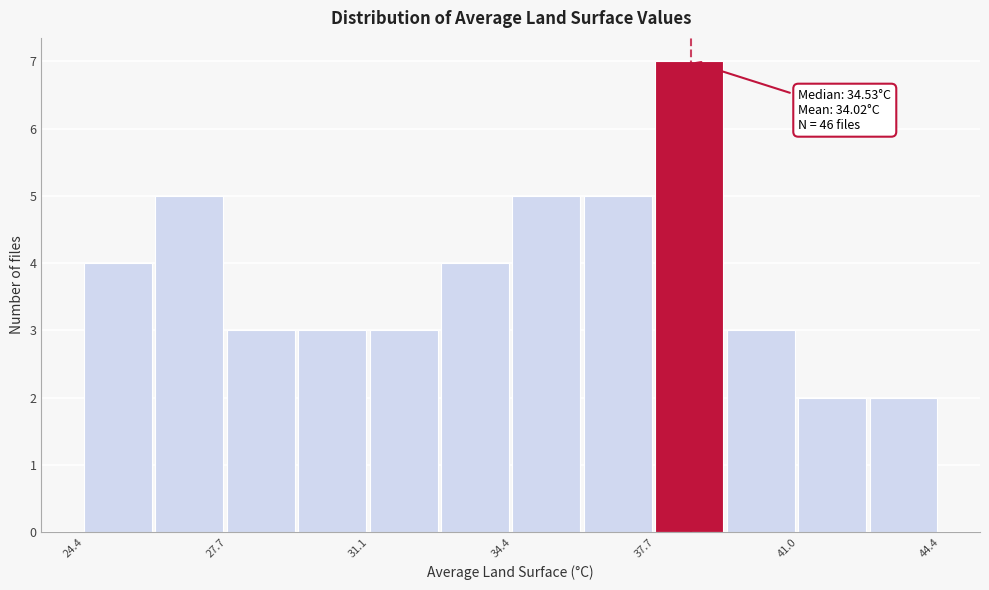

Read against the x-axis, roughly where is the centre of the tallest bar?

38.5